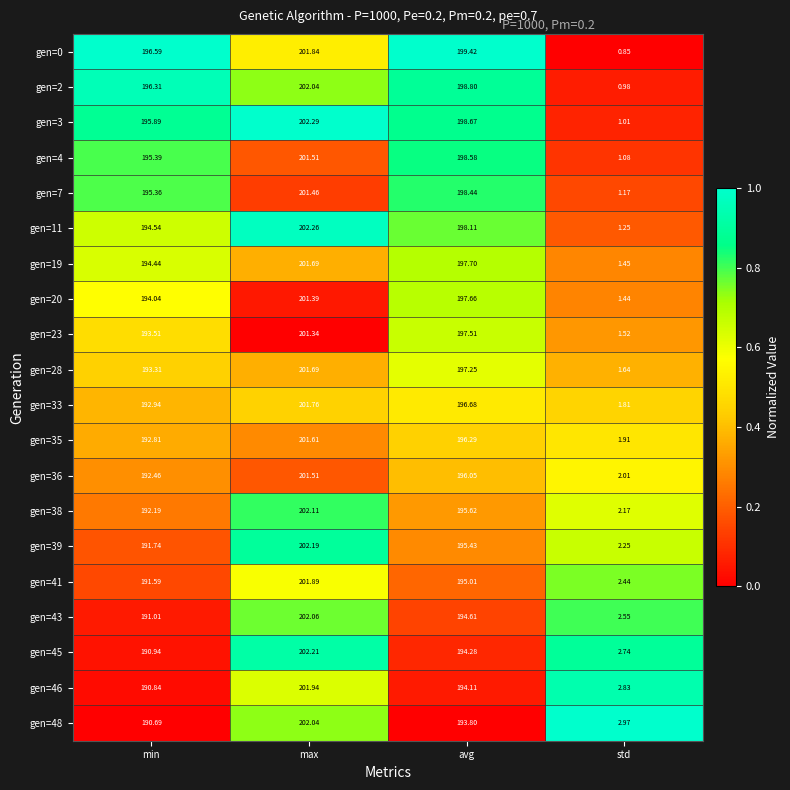

How many data points does each series have?

4